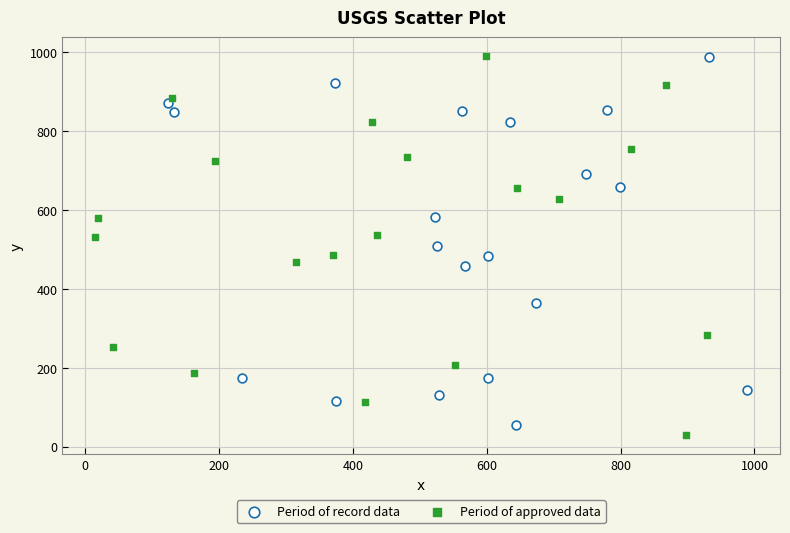

Which series contains the lowest Y value?

Period of approved data